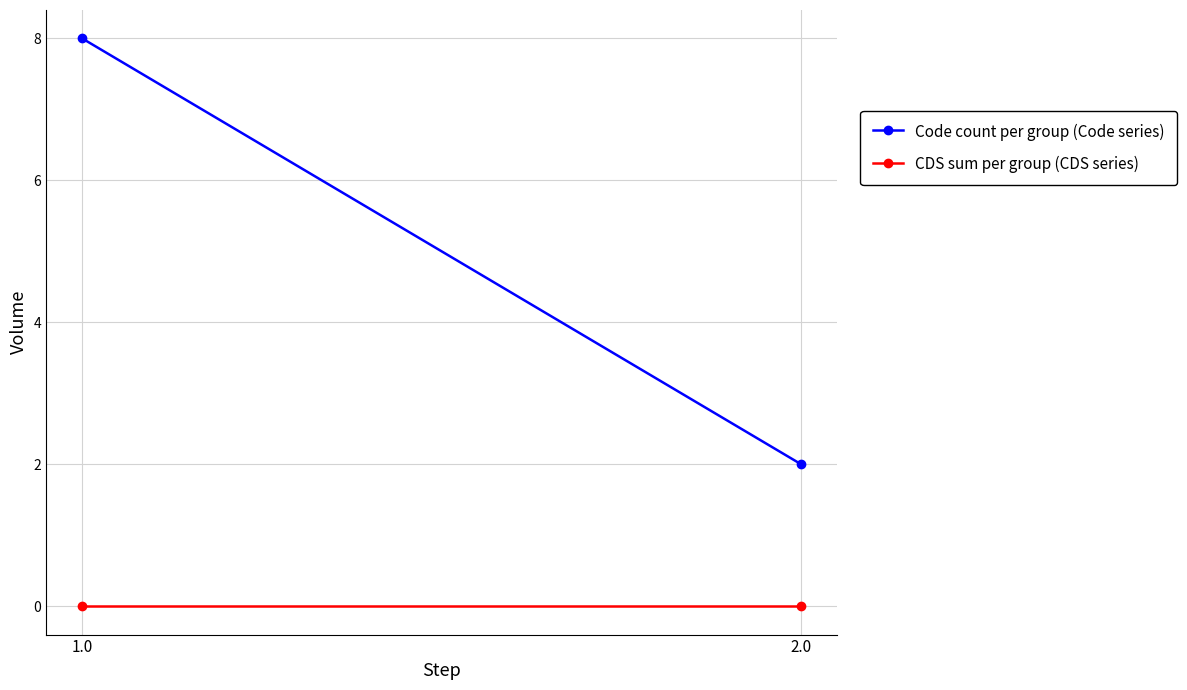

What is the sum of all Code count per group (Code series) values?

10